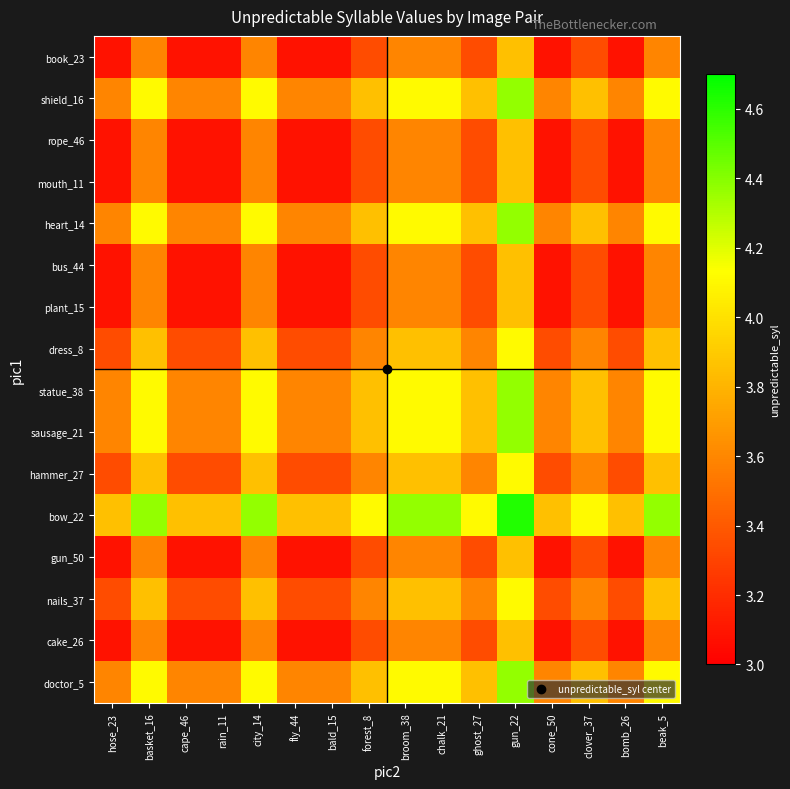

Which category has the highest value across all series?

gun_22